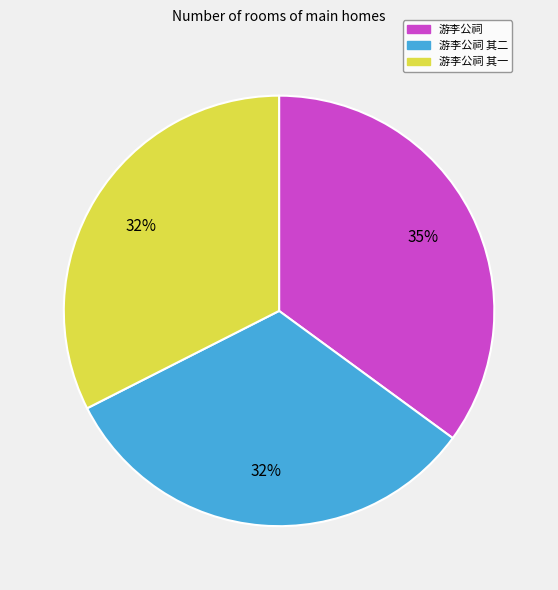

Between 游李公祠 and 游李公祠 其二, which is larger?

游李公祠